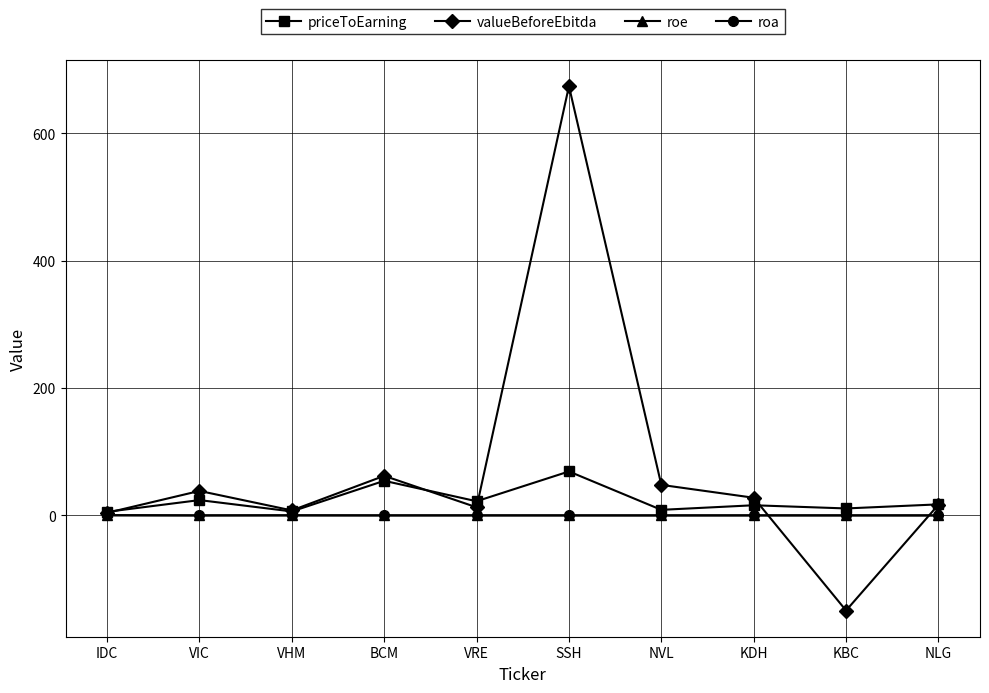

True or false: valueBeforeEbitda has more than 1 points higher than both neighbors.

True